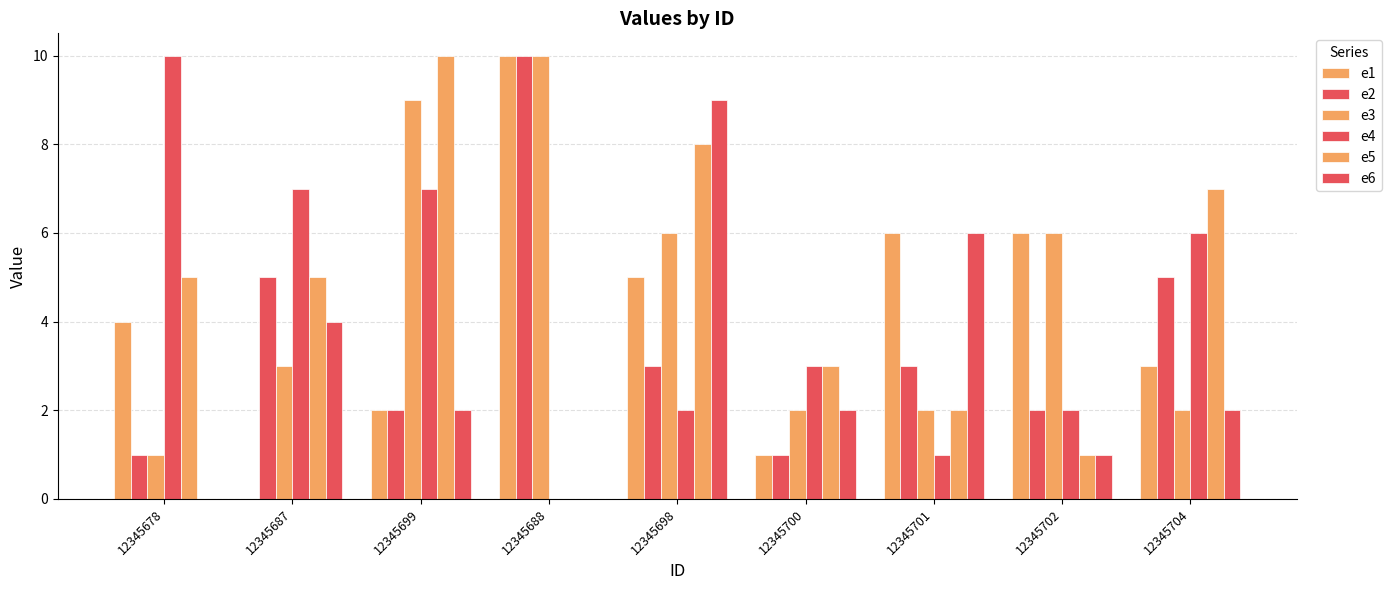

Reading left to right, what are all the values shown in this chart?

e1: 12345678=4	12345687=0	12345699=2	12345688=10	12345698=5	12345700=1	12345701=6	12345702=6	12345704=3
e2: 12345678=1	12345687=5	12345699=2	12345688=10	12345698=3	12345700=1	12345701=3	12345702=2	12345704=5
e3: 12345678=1	12345687=3	12345699=9	12345688=10	12345698=6	12345700=2	12345701=2	12345702=6	12345704=2
e4: 12345678=10	12345687=7	12345699=7	12345688=0	12345698=2	12345700=3	12345701=1	12345702=2	12345704=6
e5: 12345678=5	12345687=5	12345699=10	12345688=0	12345698=8	12345700=3	12345701=2	12345702=1	12345704=7
e6: 12345678=0	12345687=4	12345699=2	12345688=0	12345698=9	12345700=2	12345701=6	12345702=1	12345704=2